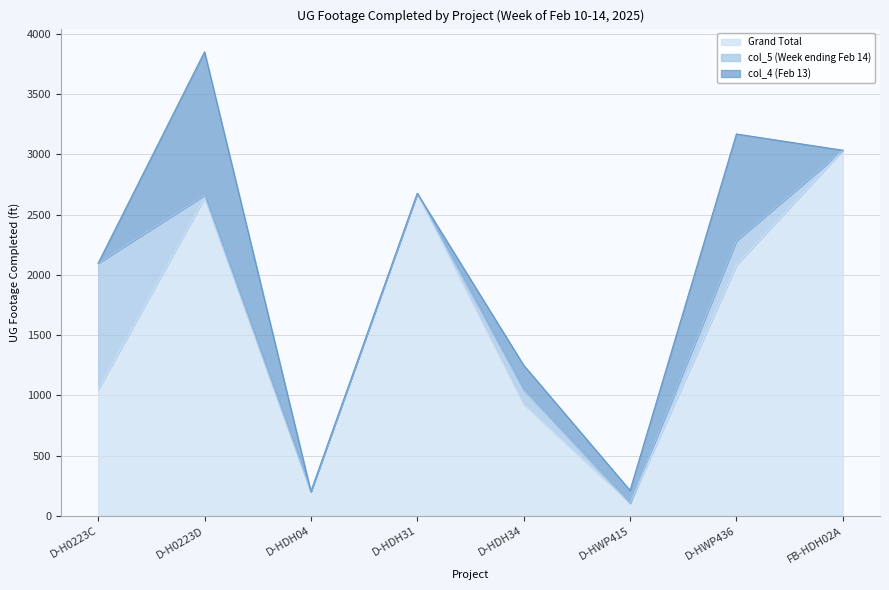

At which label does col_4 (Feb 13) first exceed 106?

D-H0223D